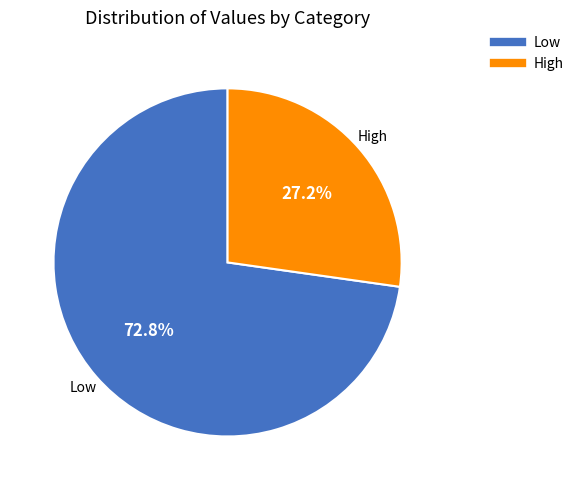

Count the number of slices in the pie.

2